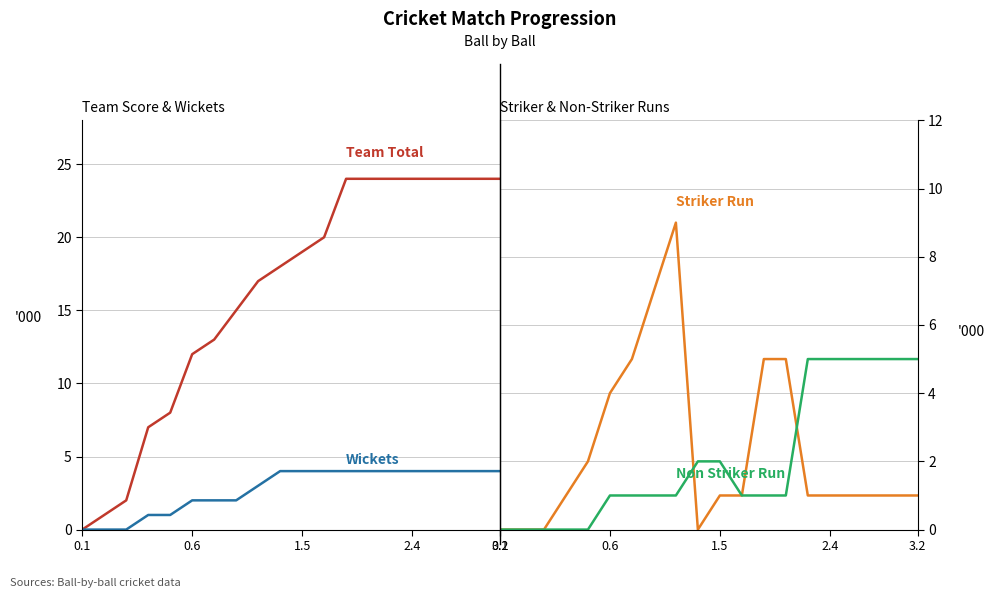

True or false: Team Total and Non Striker Run intersect in this chart.

False